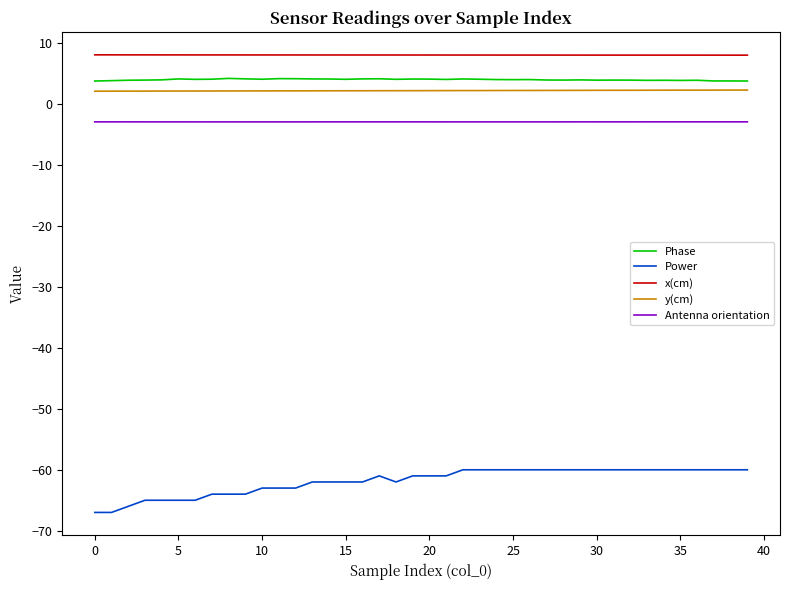

Which series has the largest total across all categories?

x(cm)